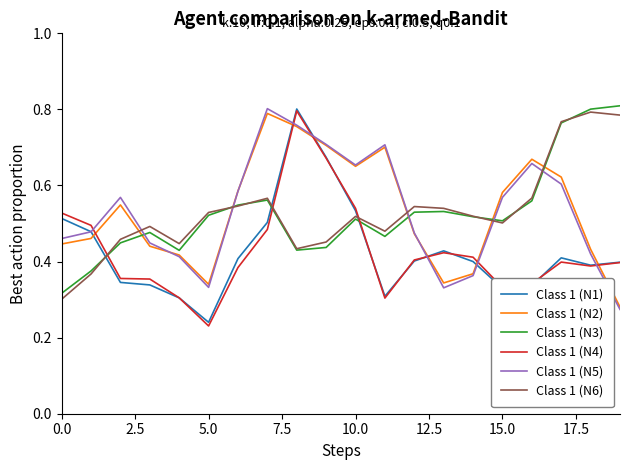

How many interior local valleys does the Class 1 (N5) series have?

3